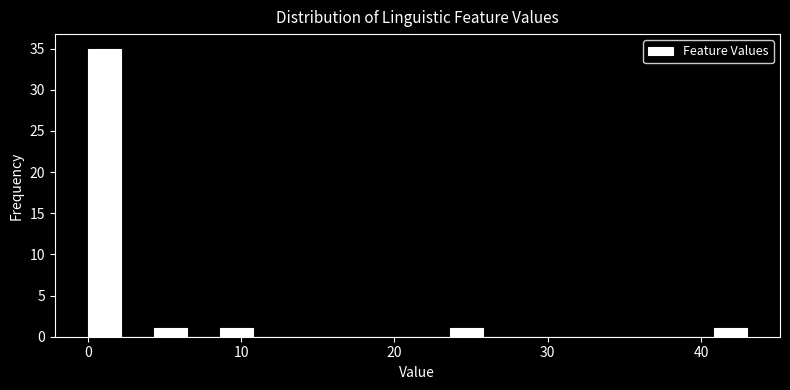

Around what value on the x-axis is the tallest bar? Give the approximate position of its centre, as read against the axis.

1